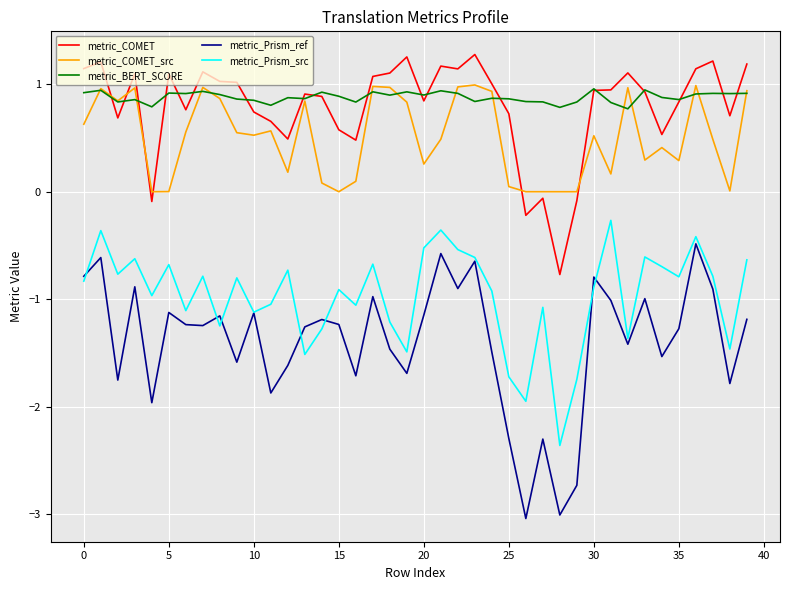

Which series has the widest spread of values?

metric_Prism_ref